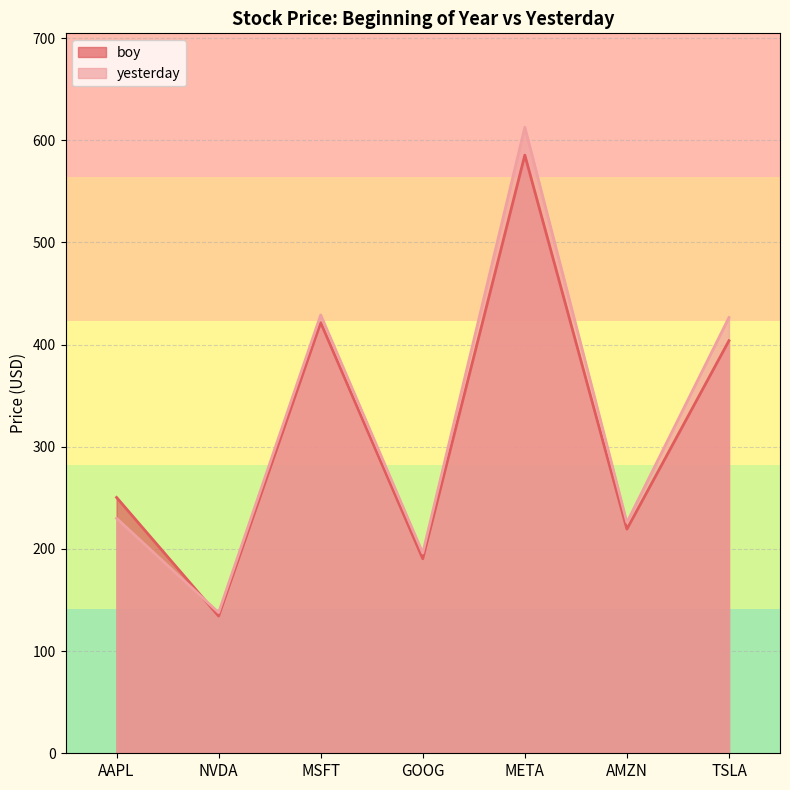

What is the difference between the highest and lowest values at MSFT?

7.5